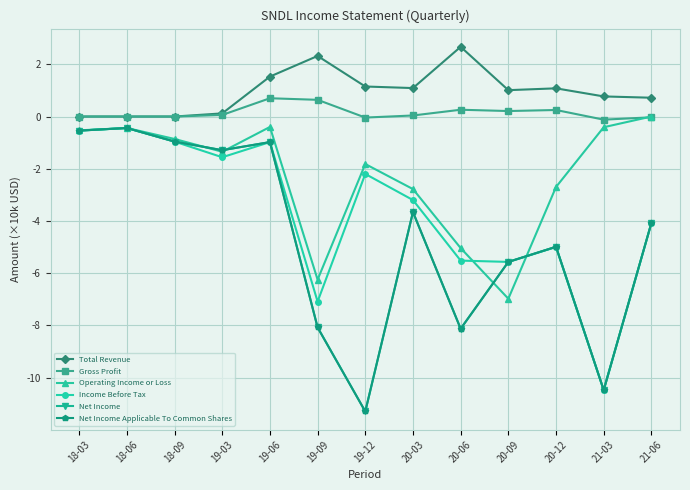

Is the value of Gross Profit at 19-03 greater than the value of Net Income at 19-09?

Yes